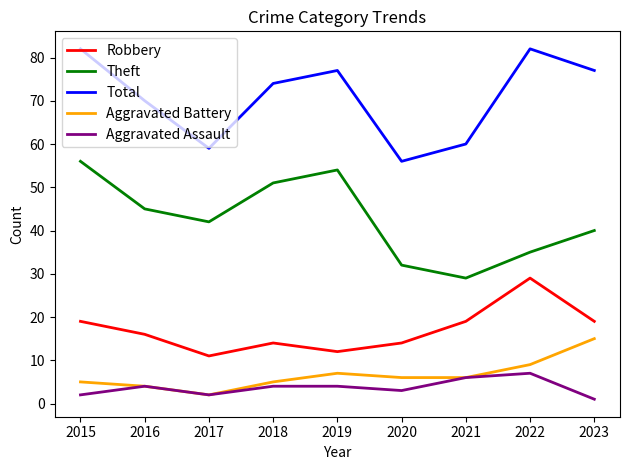

Is the value of Aggravated Battery at 2019 greater than the value of Robbery at 2019?

No